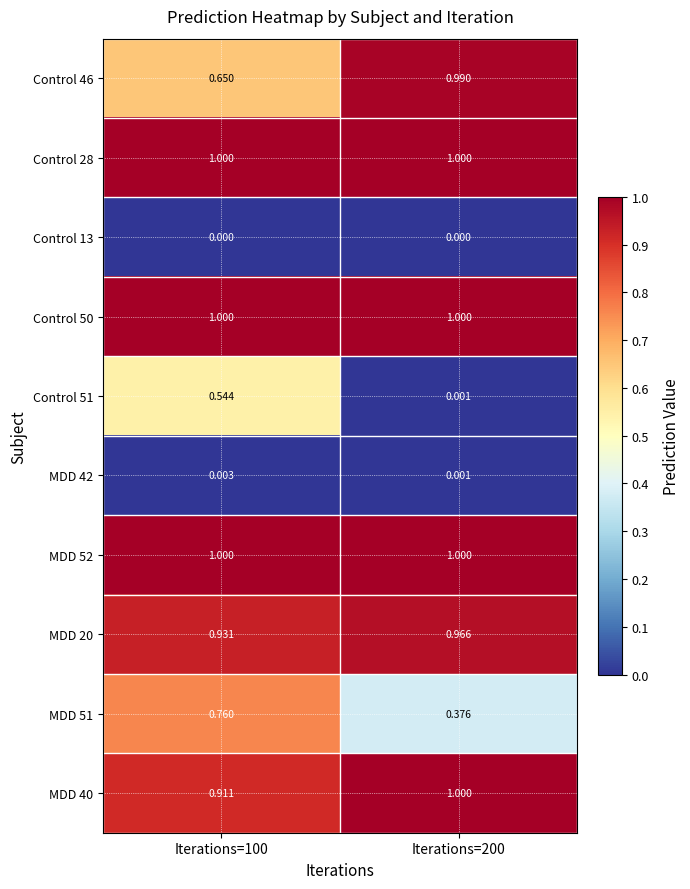

Is the value of Control 13 at Iterations=200 greater than the value of MDD 20 at Iterations=100?

No